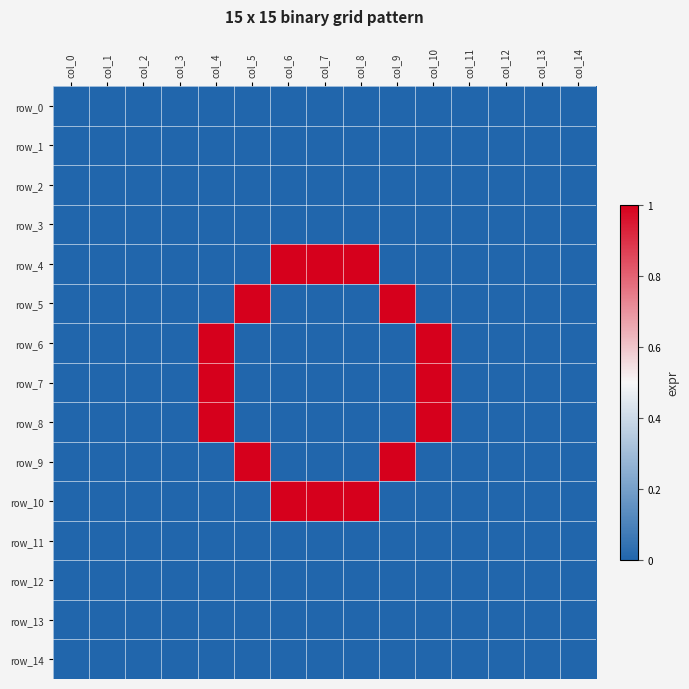

Rank the series at col_12 from highest to lowest value.

row_0, row_1, row_2, row_3, row_4, row_5, row_6, row_7, row_8, row_9, row_10, row_11, row_12, row_13, row_14